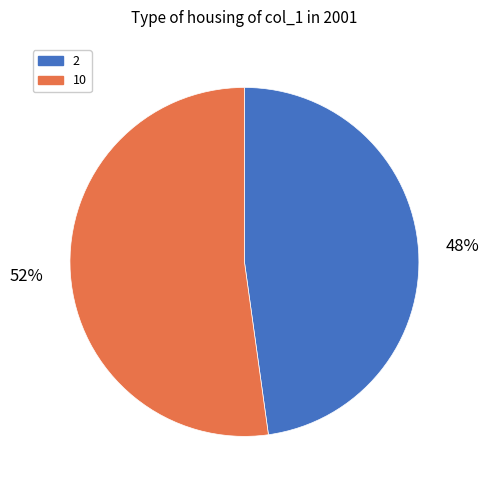

The 10 slice represents 52% of the pie. True or false?

True